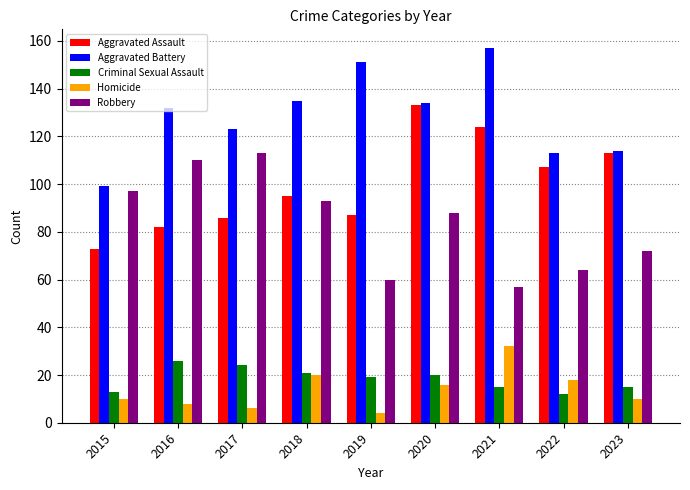

Which category has the highest value across all series?

2021